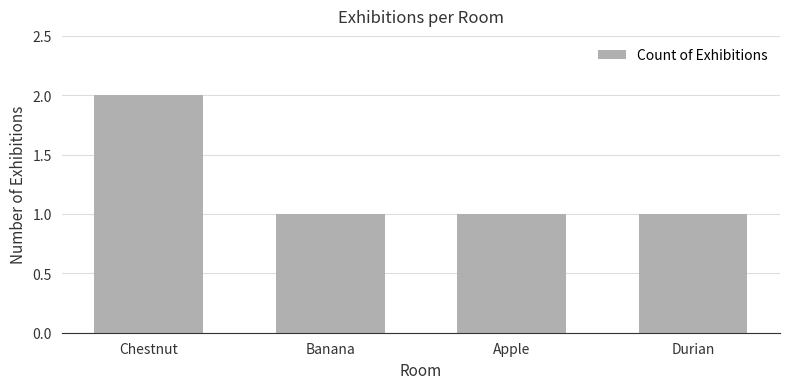

Reading left to right, transcribe all the data shown in this chart.

Chestnut=2	Banana=1	Apple=1	Durian=1